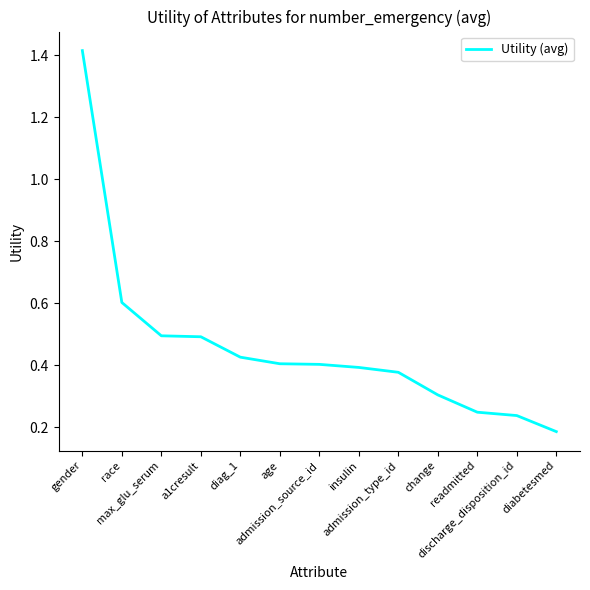

The value at diabetesmed is 0.1. True or false?

False